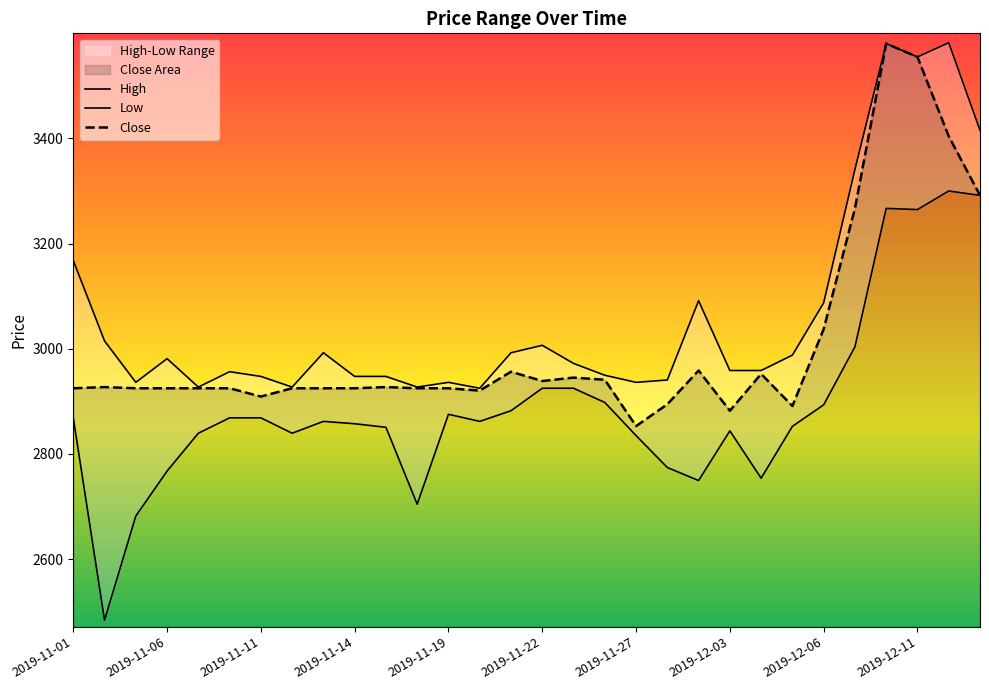

What is the approximate value of Low at 19?

2774.2